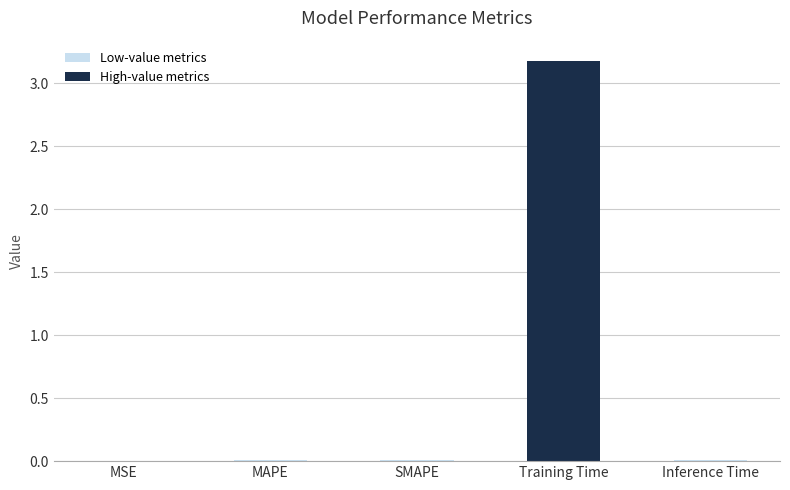

How many data points does each series have?

5